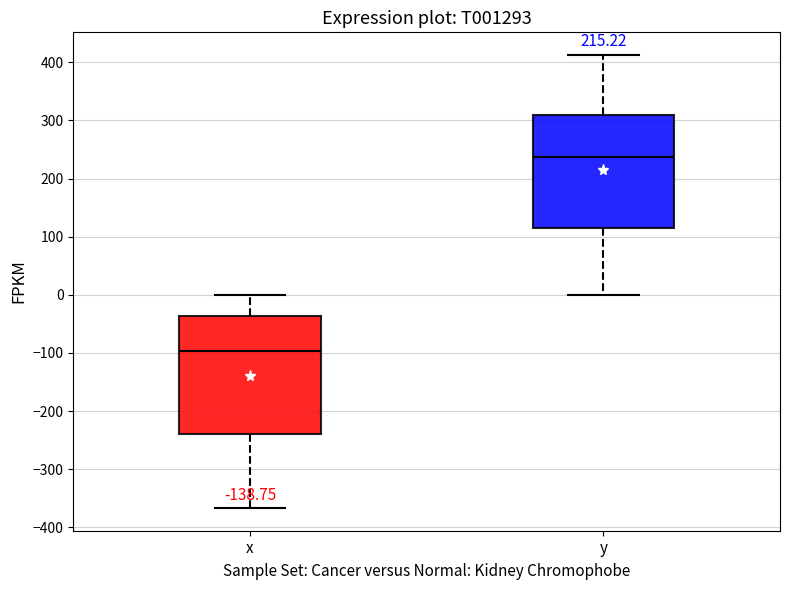

Reading left to right, read every box against the y-axis: the position of its median line, the range the box covers, and the ends of its whiskers. The values are not printed on the chart, so give them approximately, as read against the axis.

x: median -100, box -240 to -40, whiskers -370 to 0
y: median 240, box 120 to 310, whiskers 0 to 410